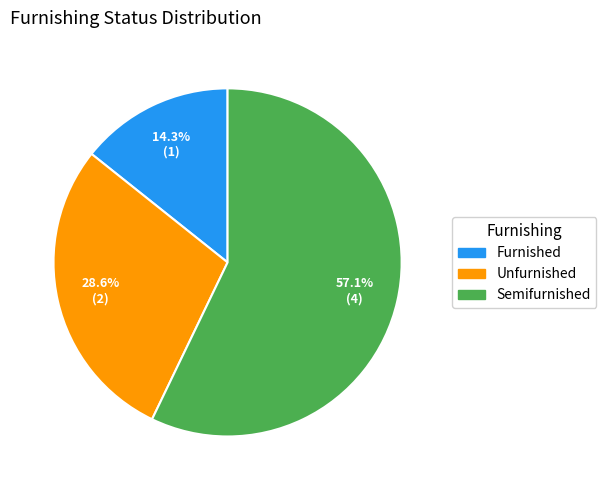

What percentage is the Furnished slice, to the nearest percent?

14%